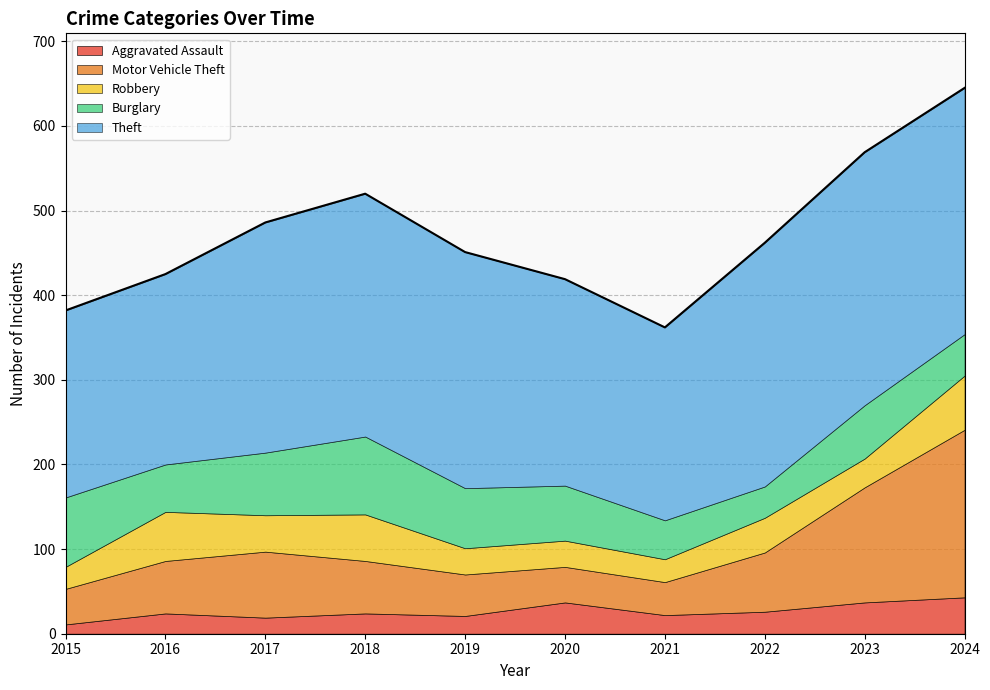

What value does the Theft series have at 2024?

291